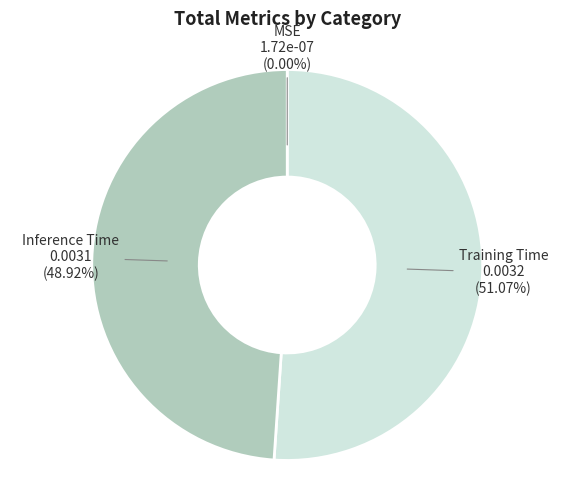

To the nearest percent, what is the difference between the largest and smallest slice percentages?

51%